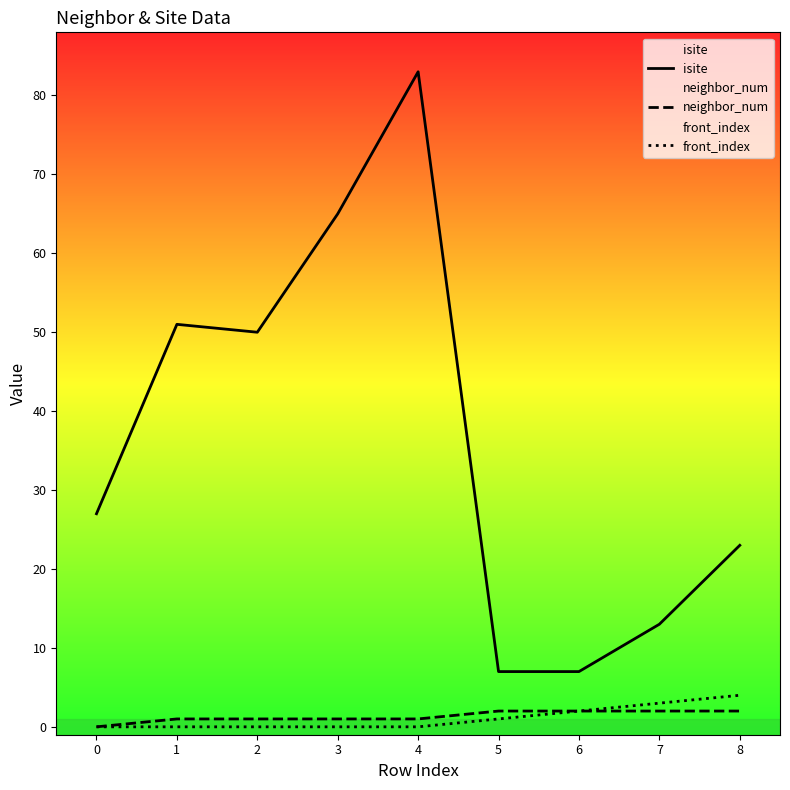

True or false: neighbor_num has a value of 3 at 6.

False